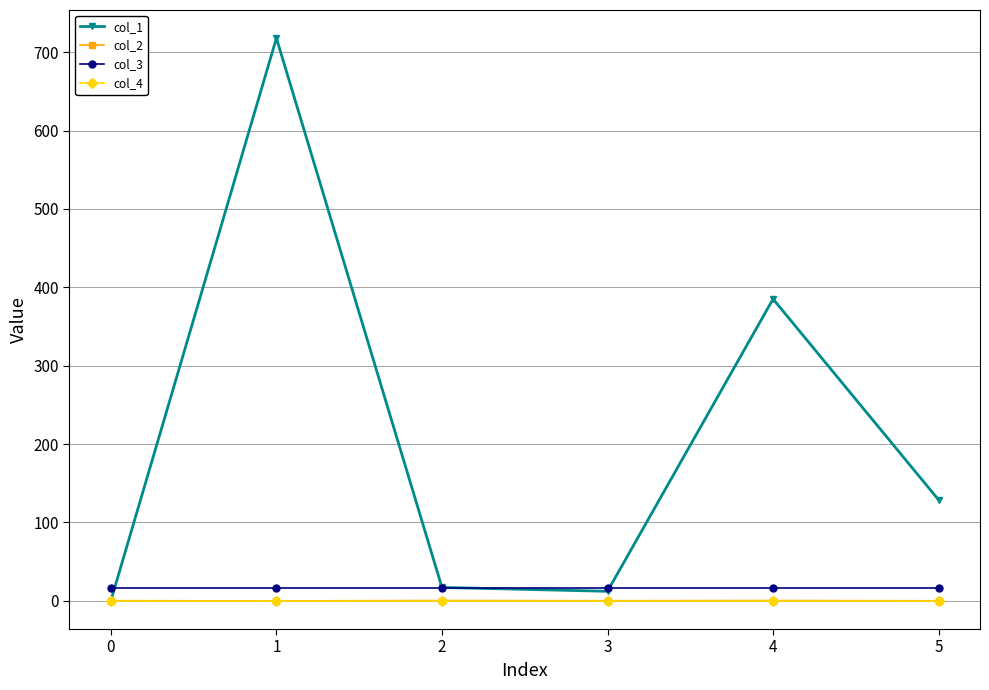

True or false: col_2 and col_3 cross at least once.

False